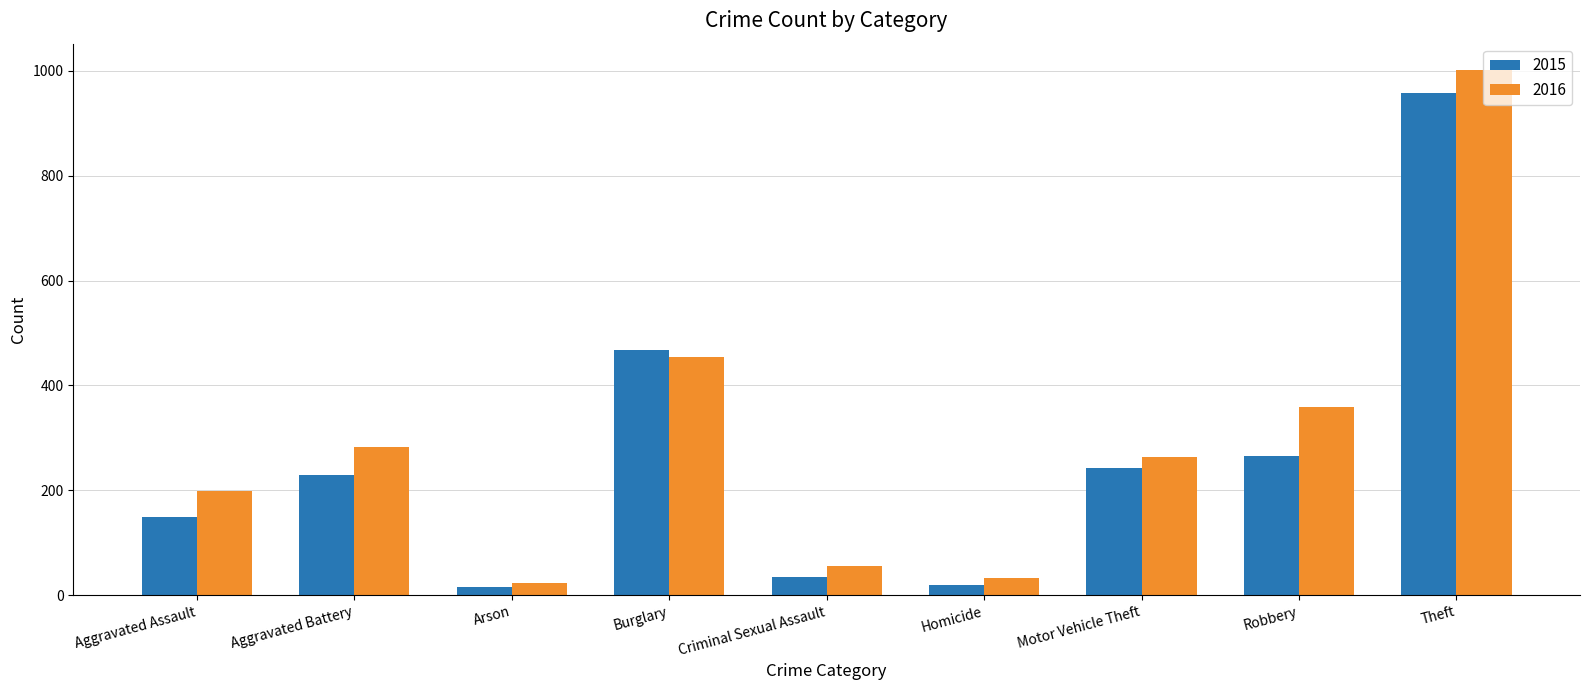

Is it true that 2016 equals 23 at Arson?

True